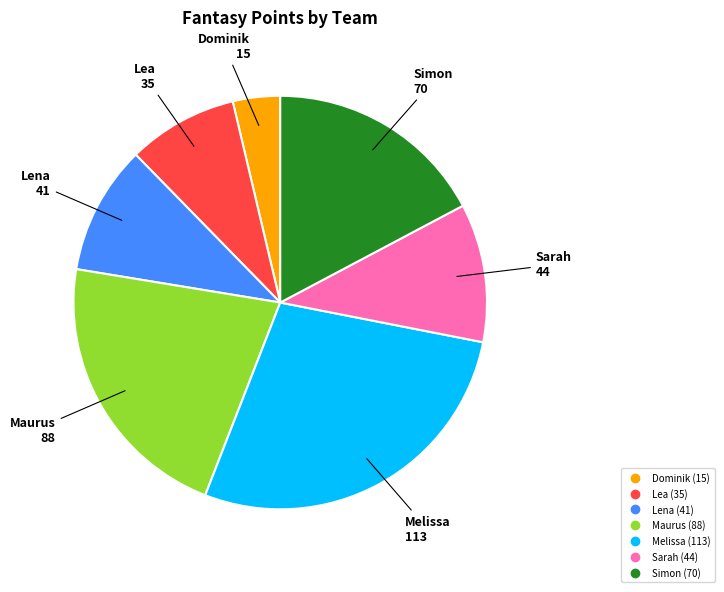

What is the largest slice in the pie chart?

Melissa